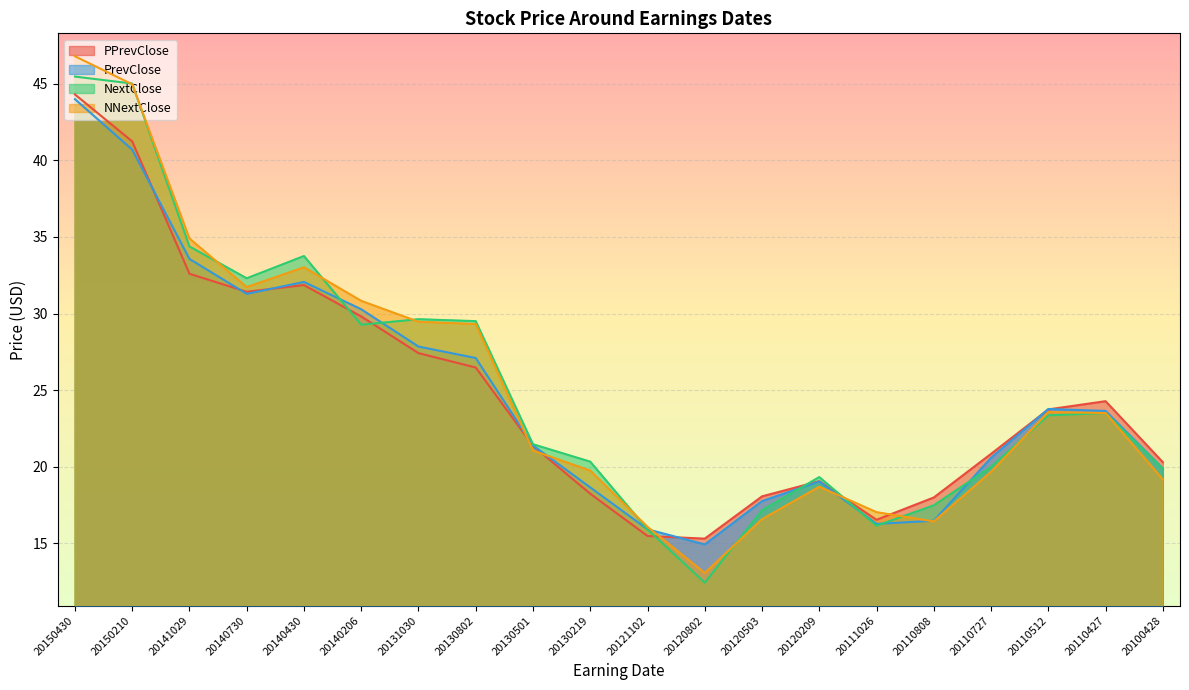

Rank the series at 20110427 from lowest to highest value.

NextClose, NNextClose, PrevClose, PPrevClose